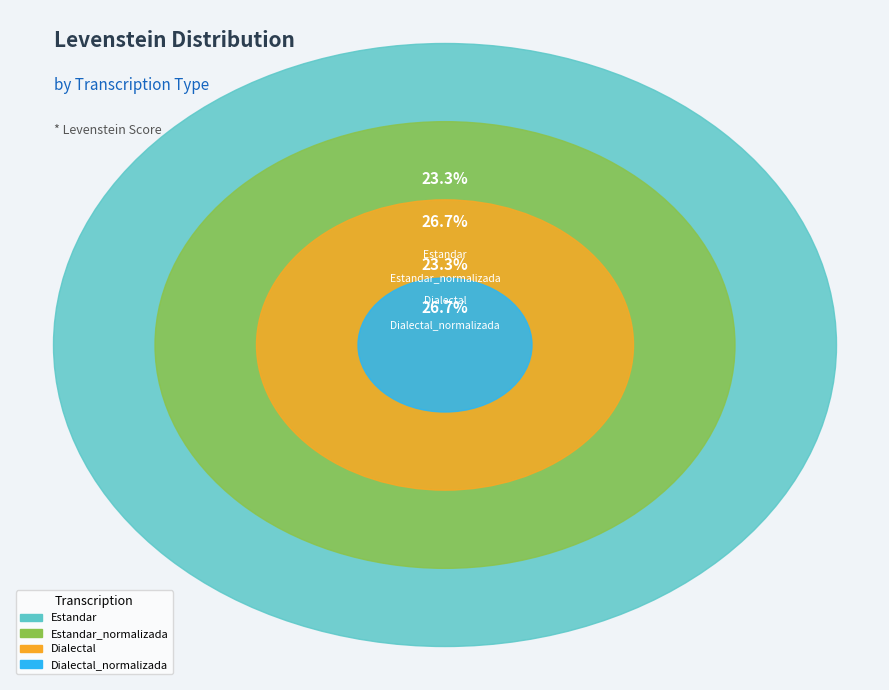

Which category has the biggest portion of the pie?

Estandar_normalizada